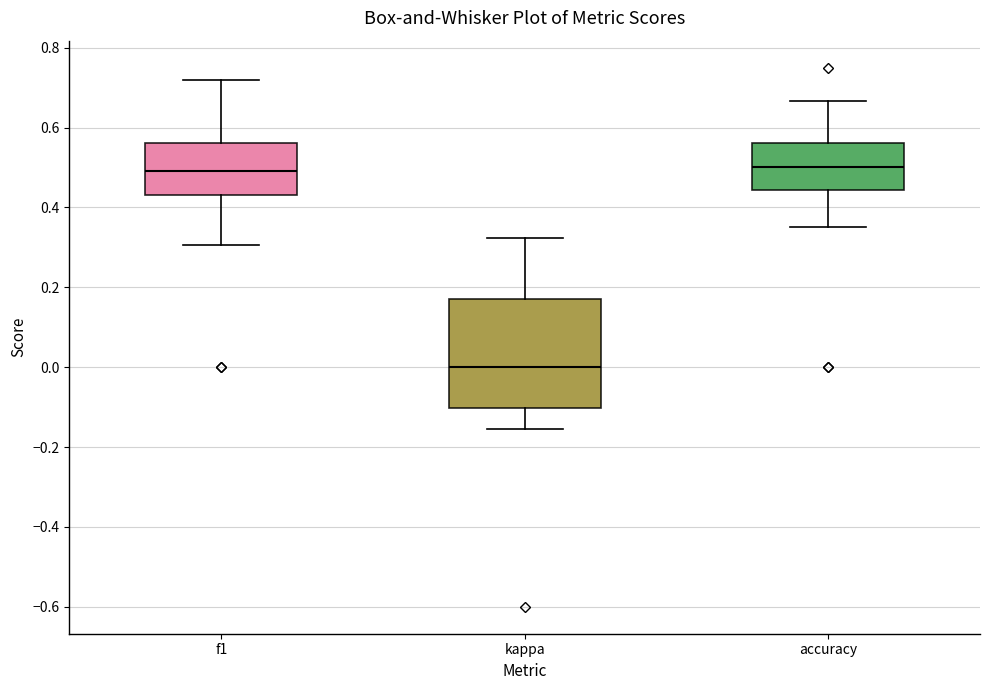

Which box is the tallest, from its lower edge to its upper edge?

kappa